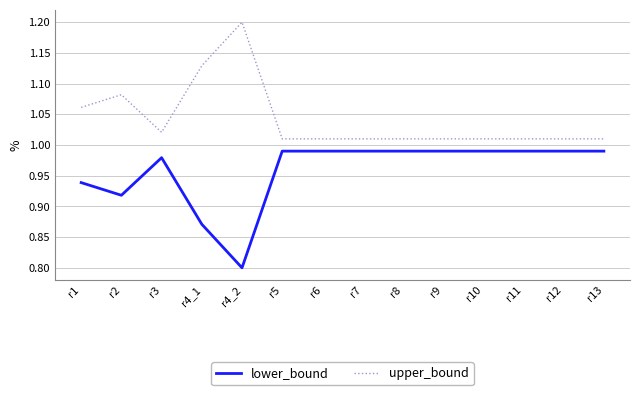

Rank the series by their average value, from lowest to highest.

lower_bound, upper_bound